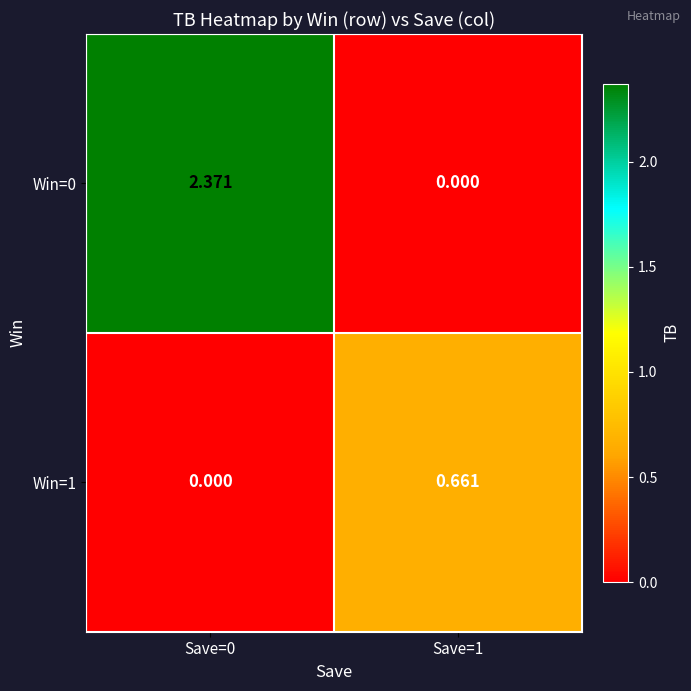

Which series changed the most between Save=0 and Save=1?

Win=0